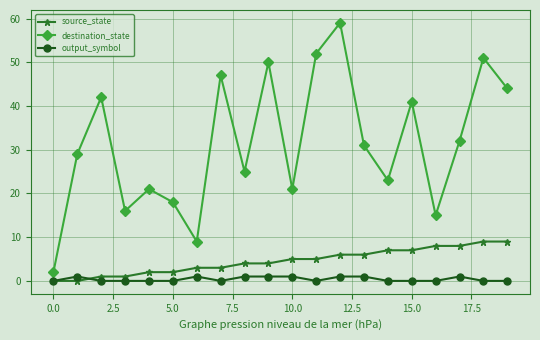

Which series has the largest total across all categories?

destination_state